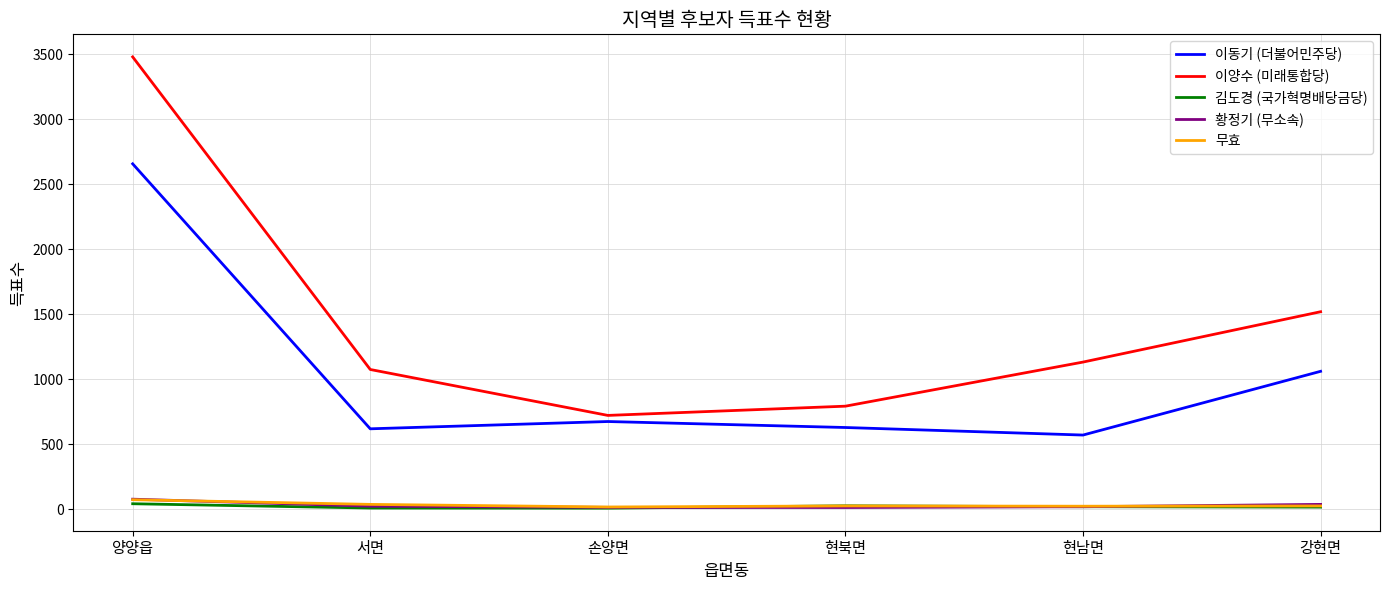

How many lines are shown in the chart?

5